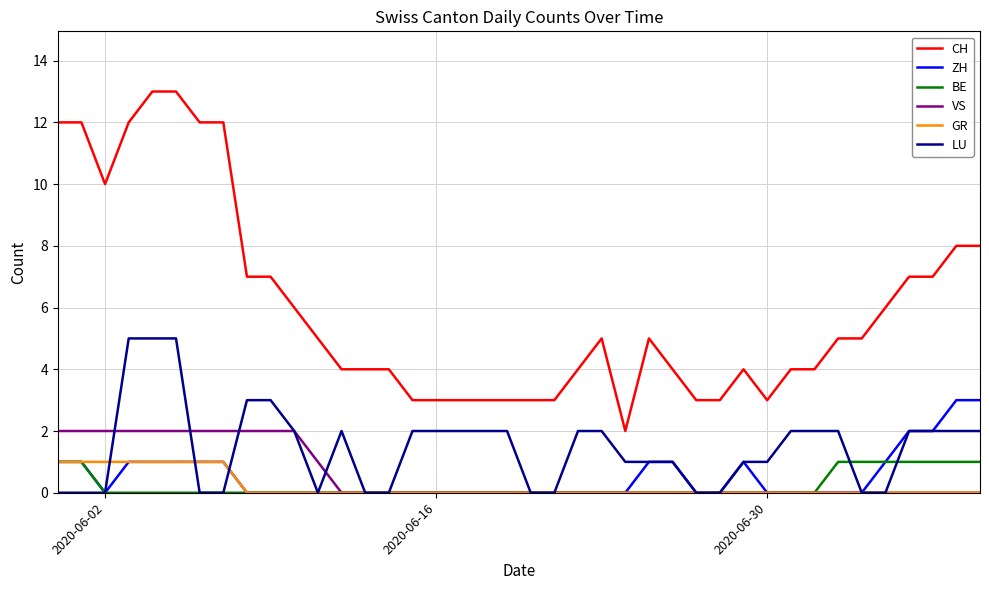

True or false: ZH and CH intersect in this chart.

False